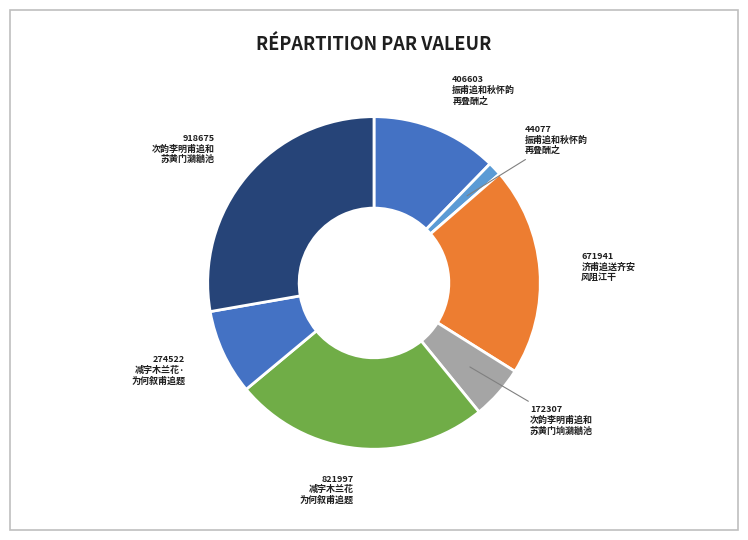

Between 172307 次韵李明甫追和 苏黄门垧鸂鶒池 and 274522 减字木兰花· 为何叙甫追题, which is larger?

274522 减字木兰花· 为何叙甫追题